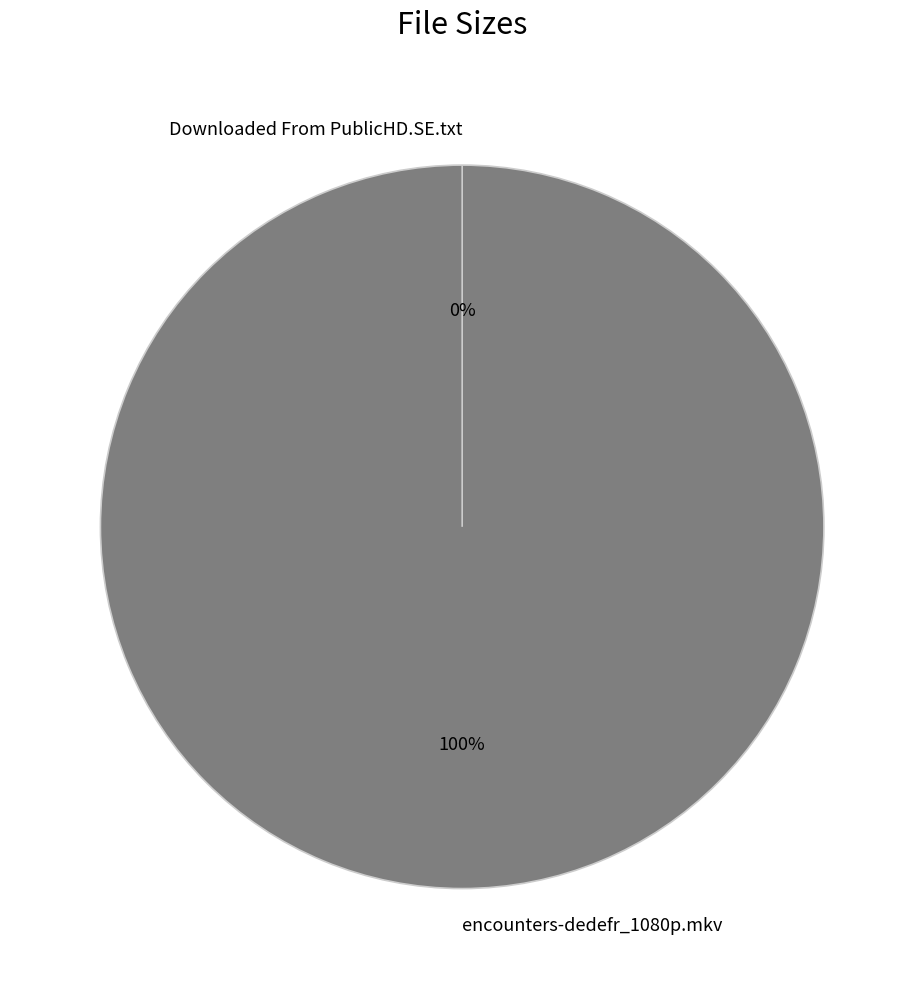

Is there a majority slice in this chart?

Yes